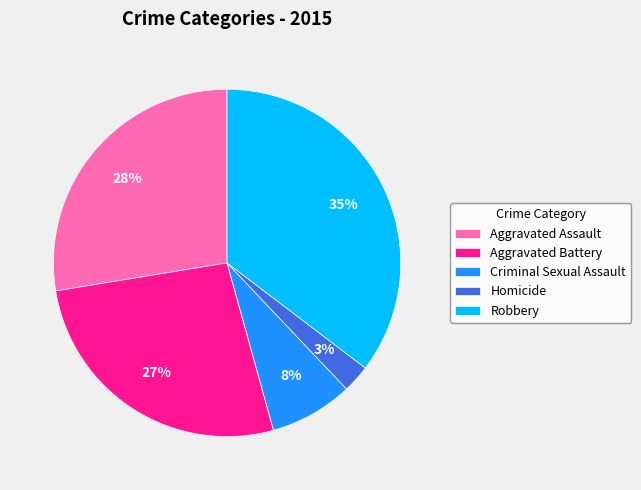

How many slices are in this pie chart?

5